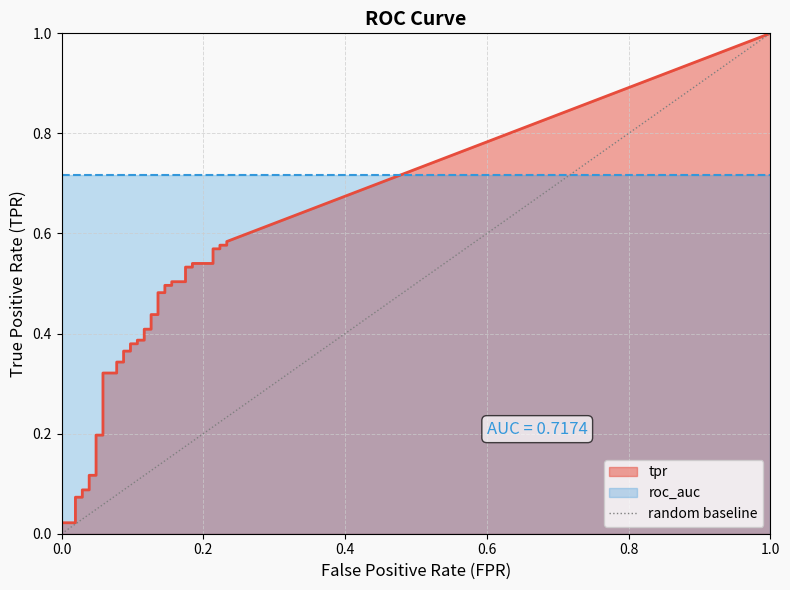

Is it true that the value at 0.0 is 0?

True